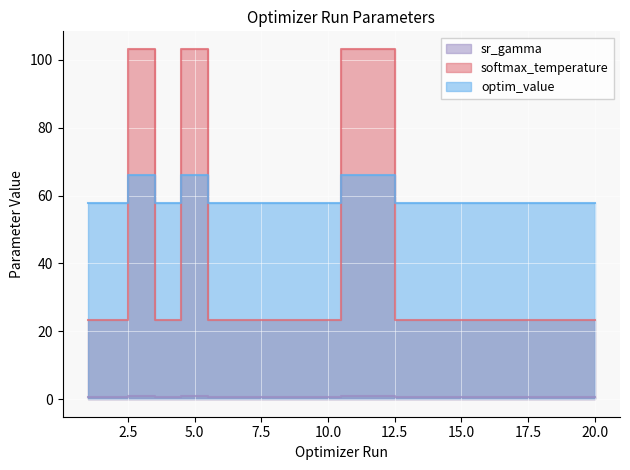

Read the optim_value value at 14.

57.8